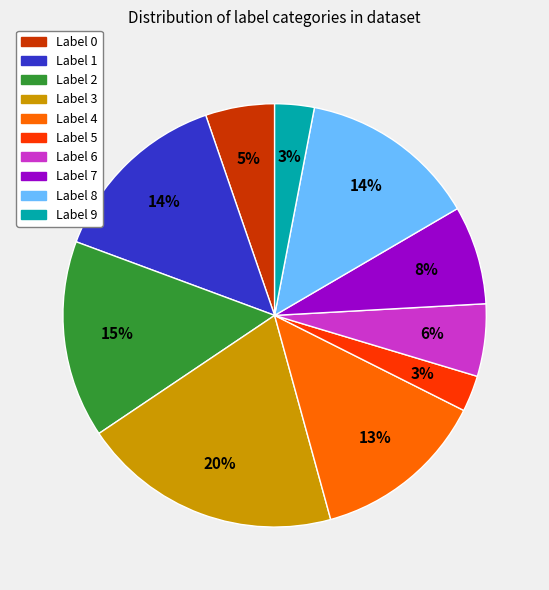

To the nearest percent, what is the average slice percentage?

10%